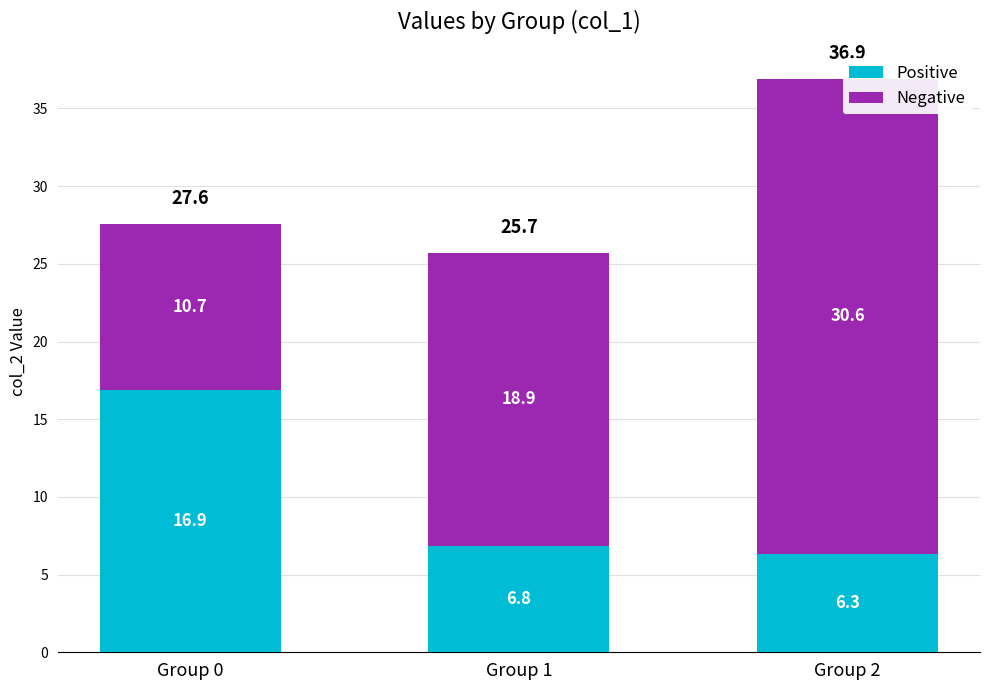

What is the value of the Positive bar at the 1st from the left?

16.9